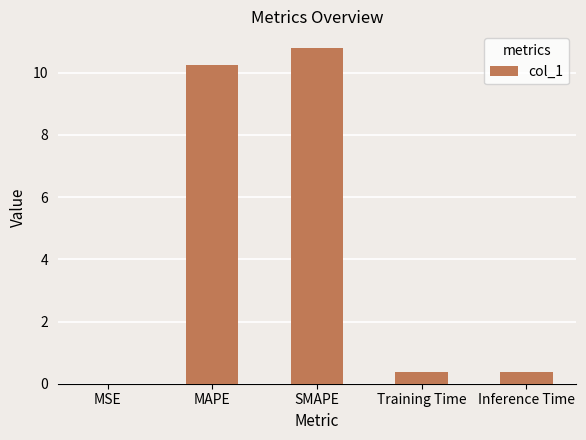

True or false: the data shows 10.2 at MAPE.

True